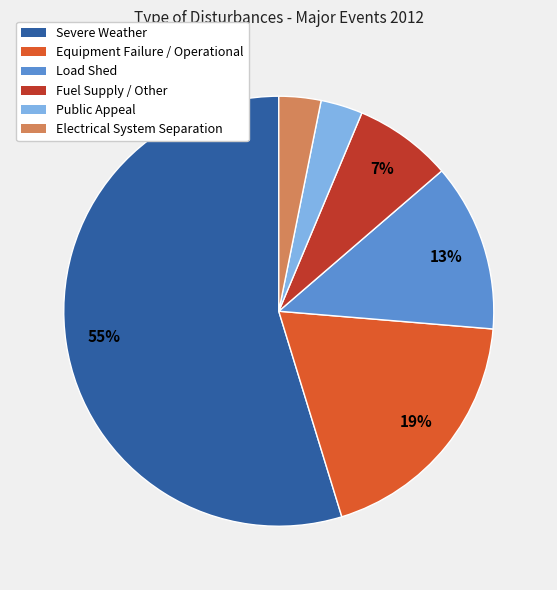

To the nearest percent, what is the combined percentage of Fuel Supply / Other and Load Shed?

20%